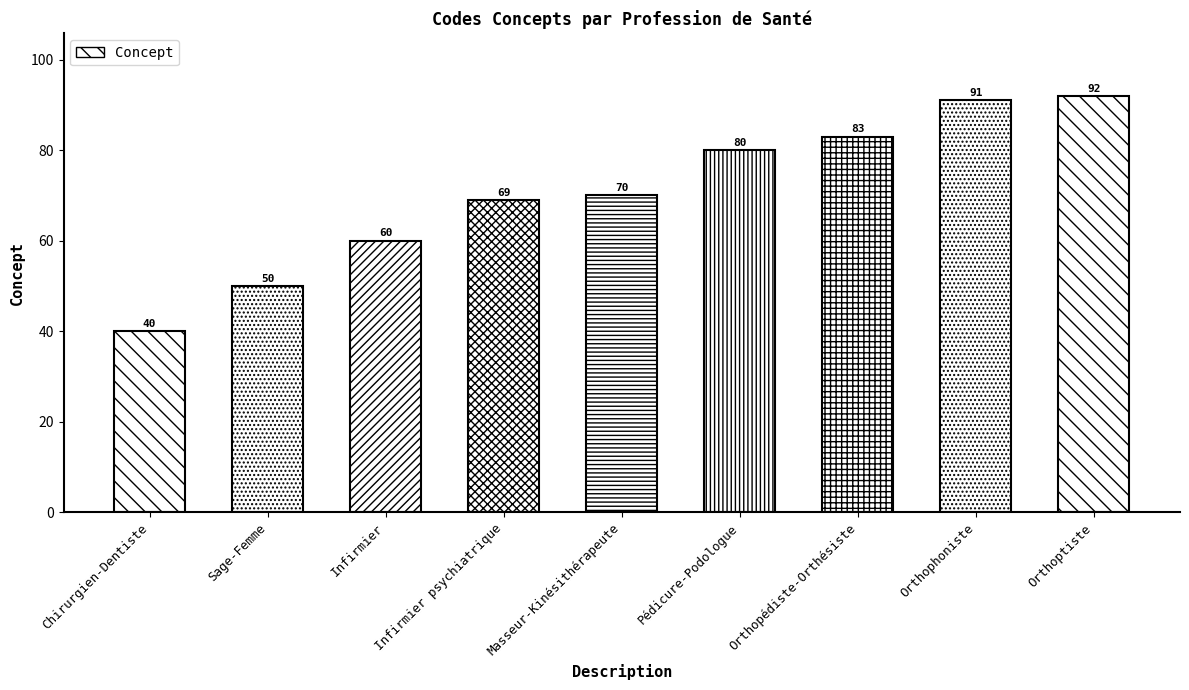

What is the difference between the values at Sage-Femme and Chirurgien-Dentiste?

10